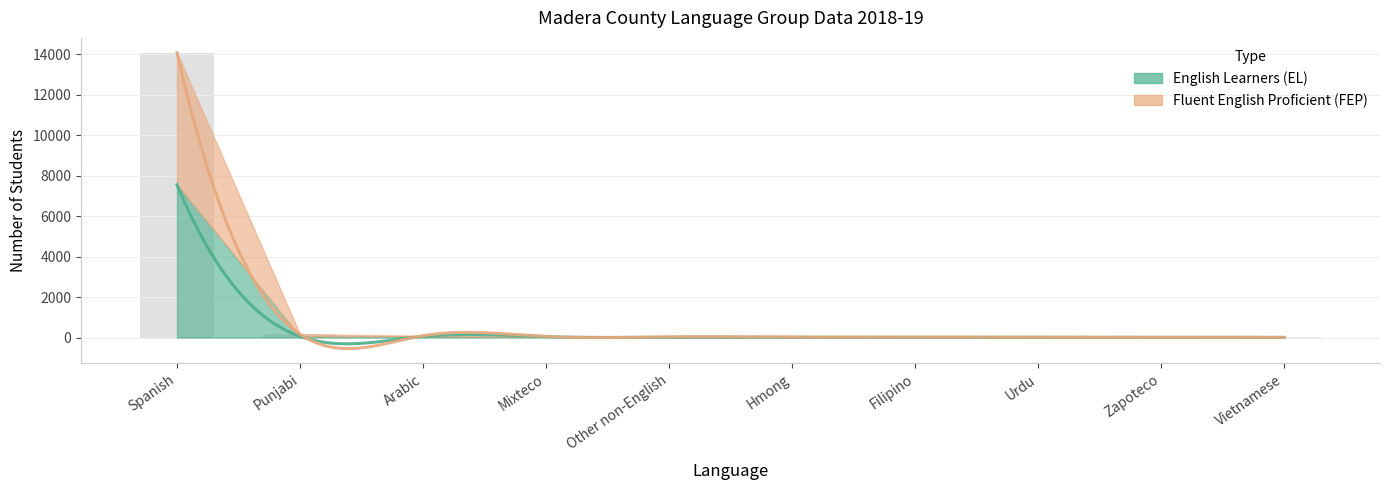

Which label corresponds to the smallest value in the chart?

Vietnamese